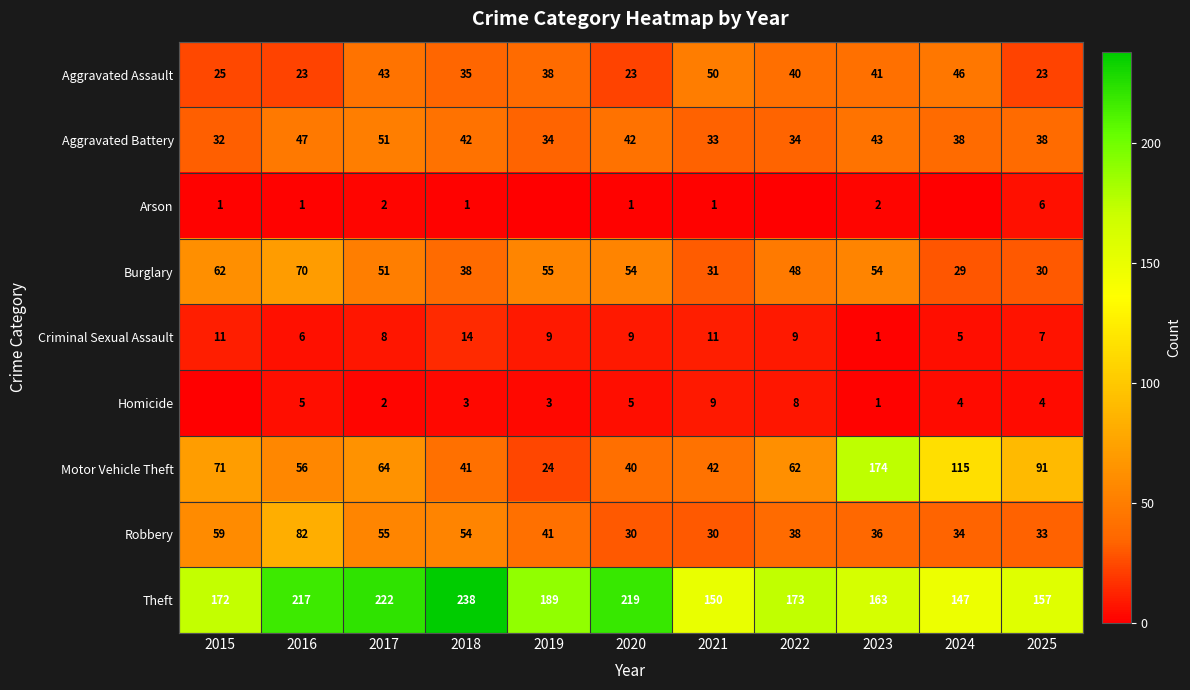

What is the sum of all Burglary values?

522